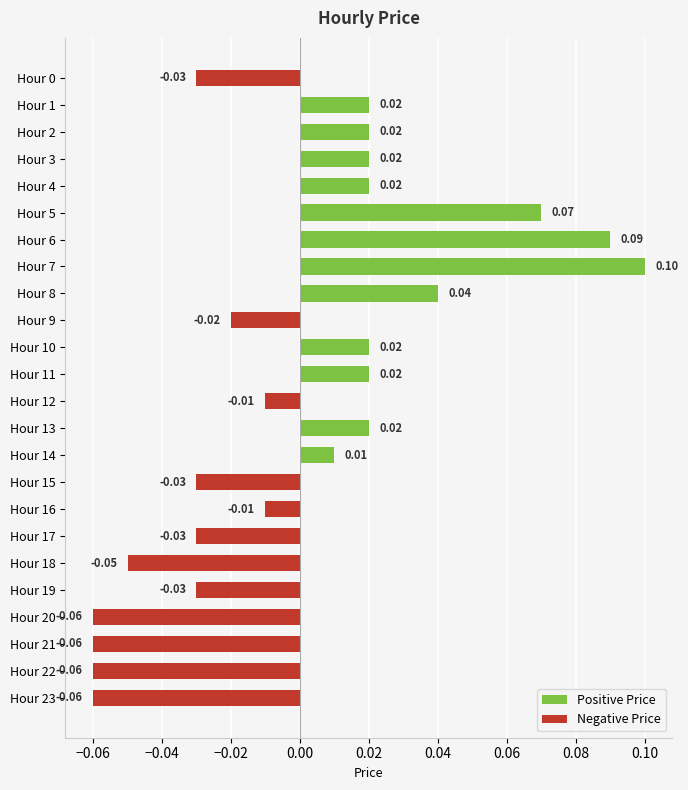

Reading left to right, what are all the values shown in this chart?

Positive Price: 0.0	0.0	0.0	0.0	0.1	0.1	0.1	0.0	0.0	0.0	0.0	0.0
Negative Price: -0.0	-0.0	-0.0	-0.0	-0.0	-0.0	-0.1	-0.0	-0.1	-0.1	-0.1	-0.1